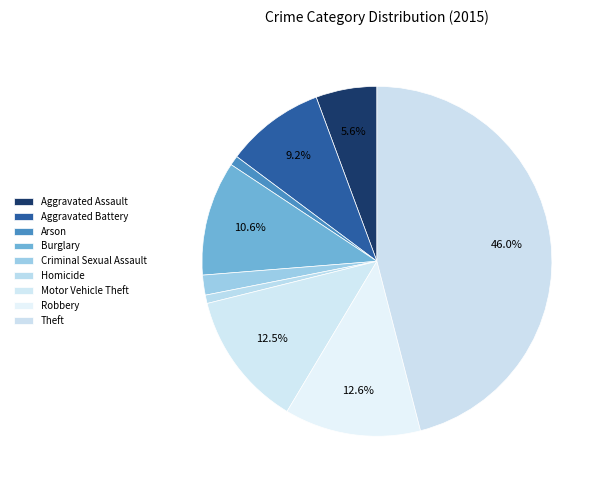

What is the smallest slice in the pie chart?

Homicide